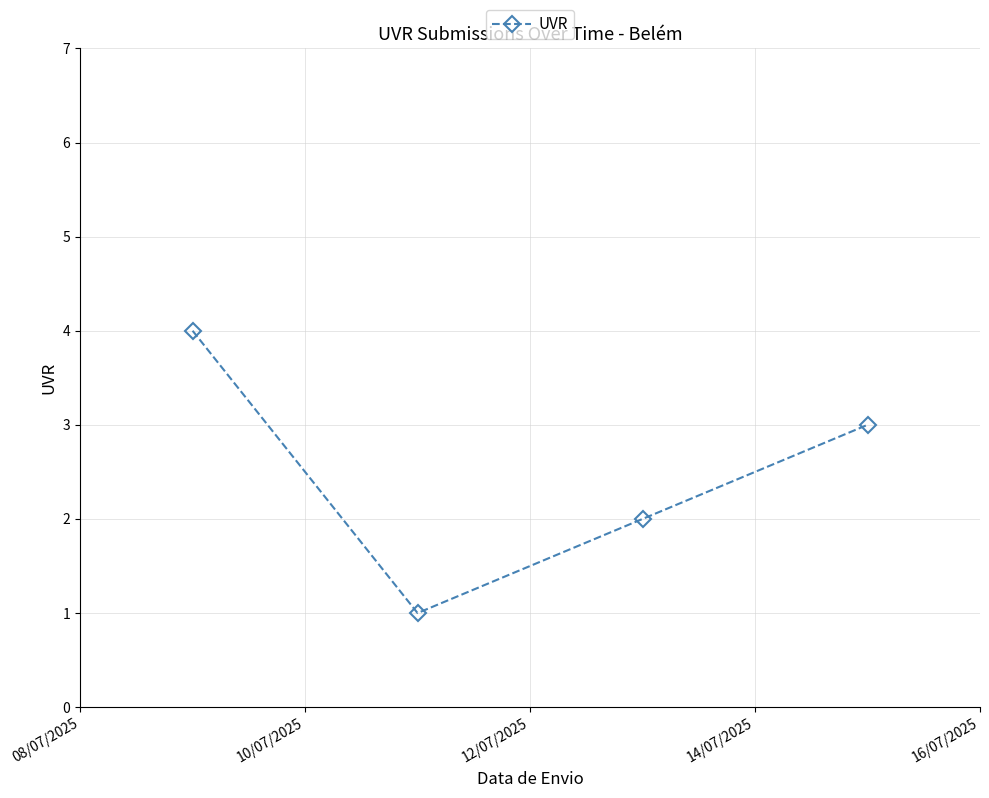

True or false: the data has more than 2 interior local peaks.

False